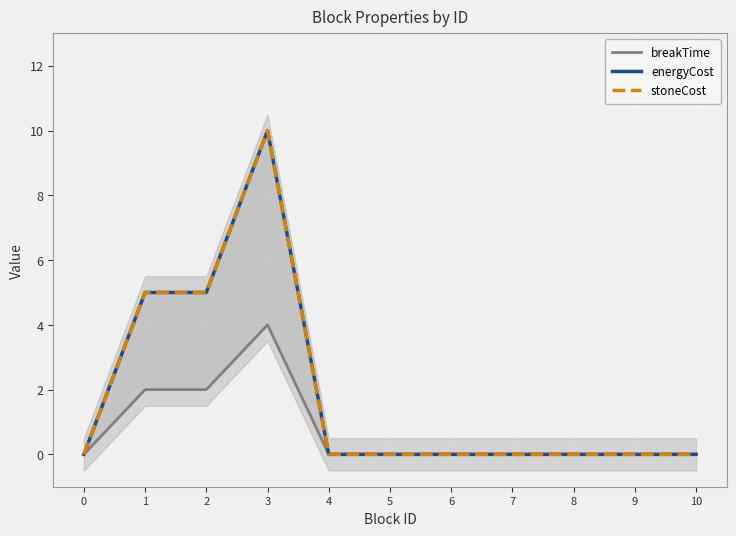

The stoneCost series shows 0 at 10. True or false?

True